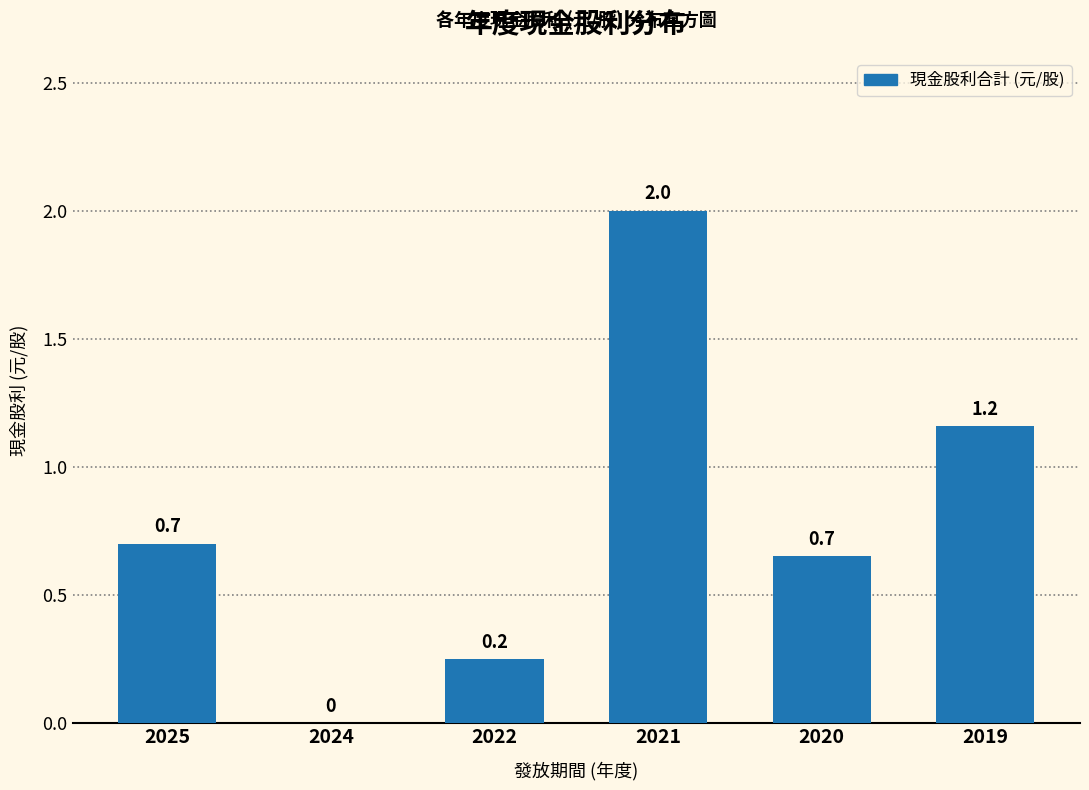

At which label is the value closest to 1?

2019